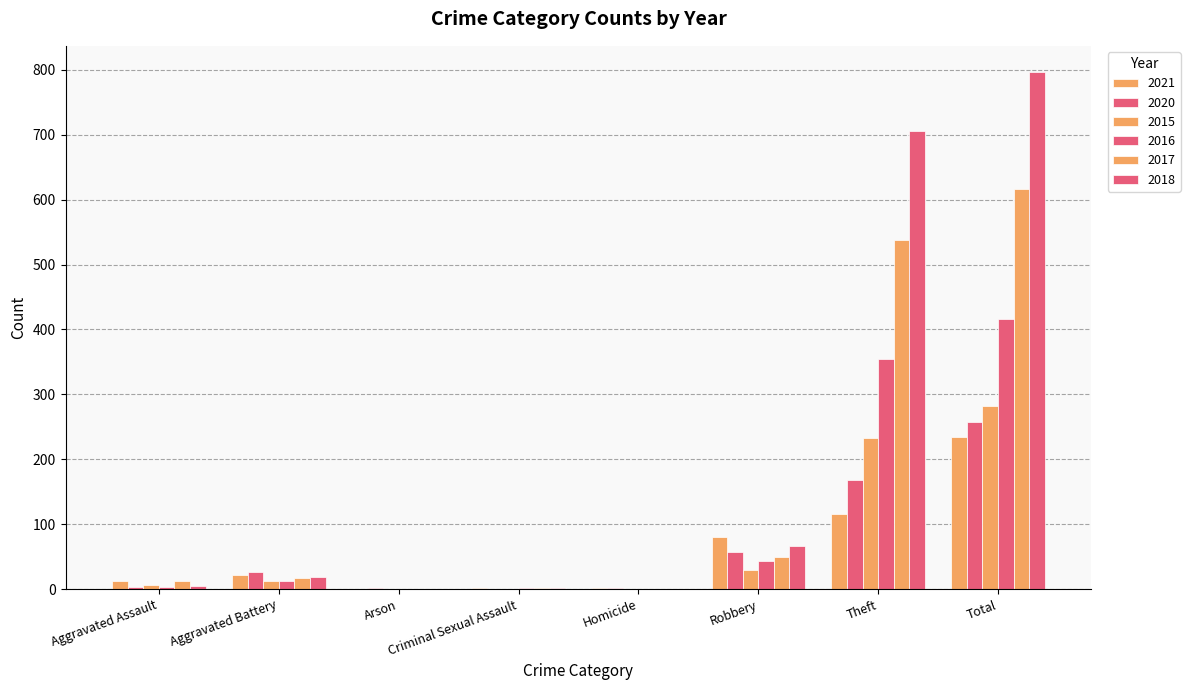

How many data points does each series have?

8